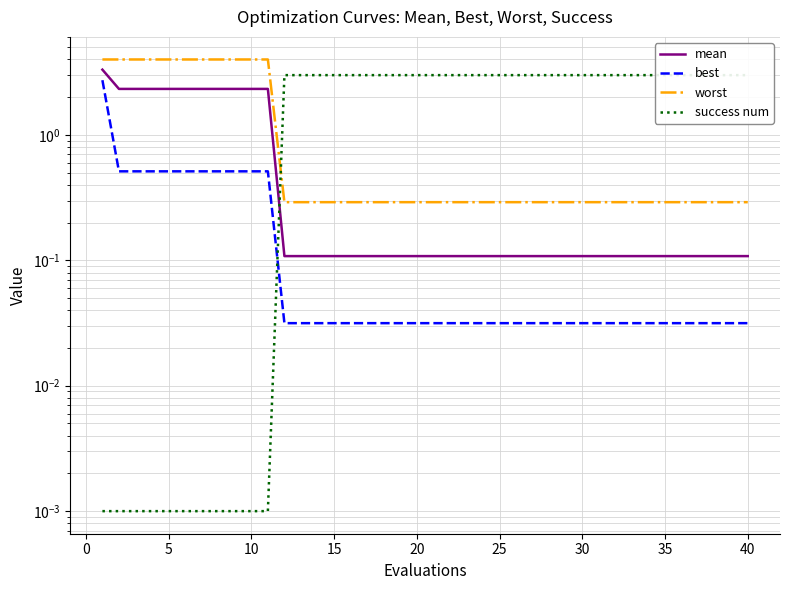

Is it true that worst equals 0.5 at 33?

False